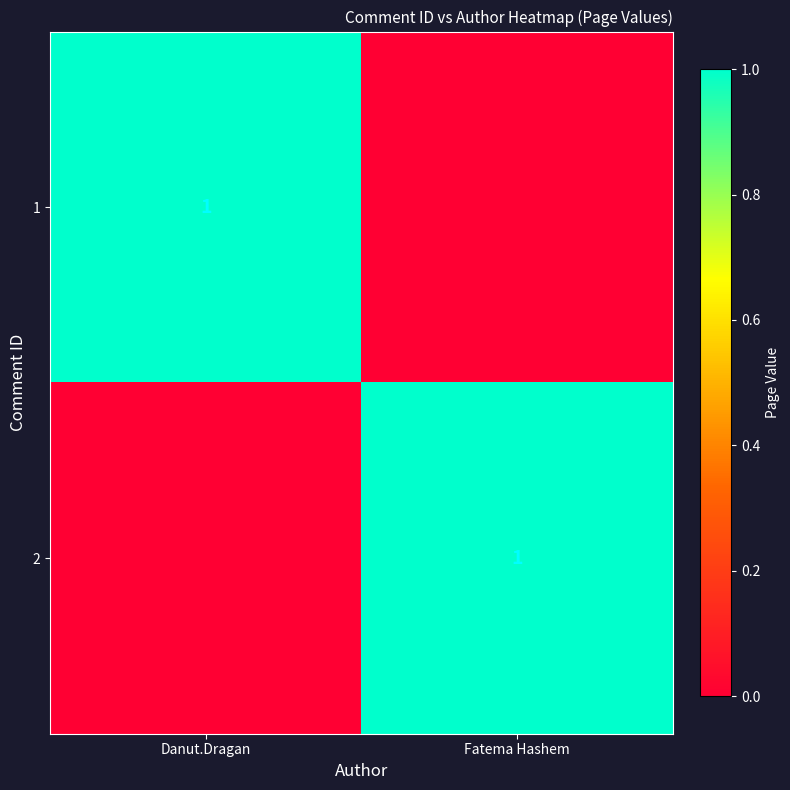

The 2 series shows 1 at Fatema Hashem. True or false?

True